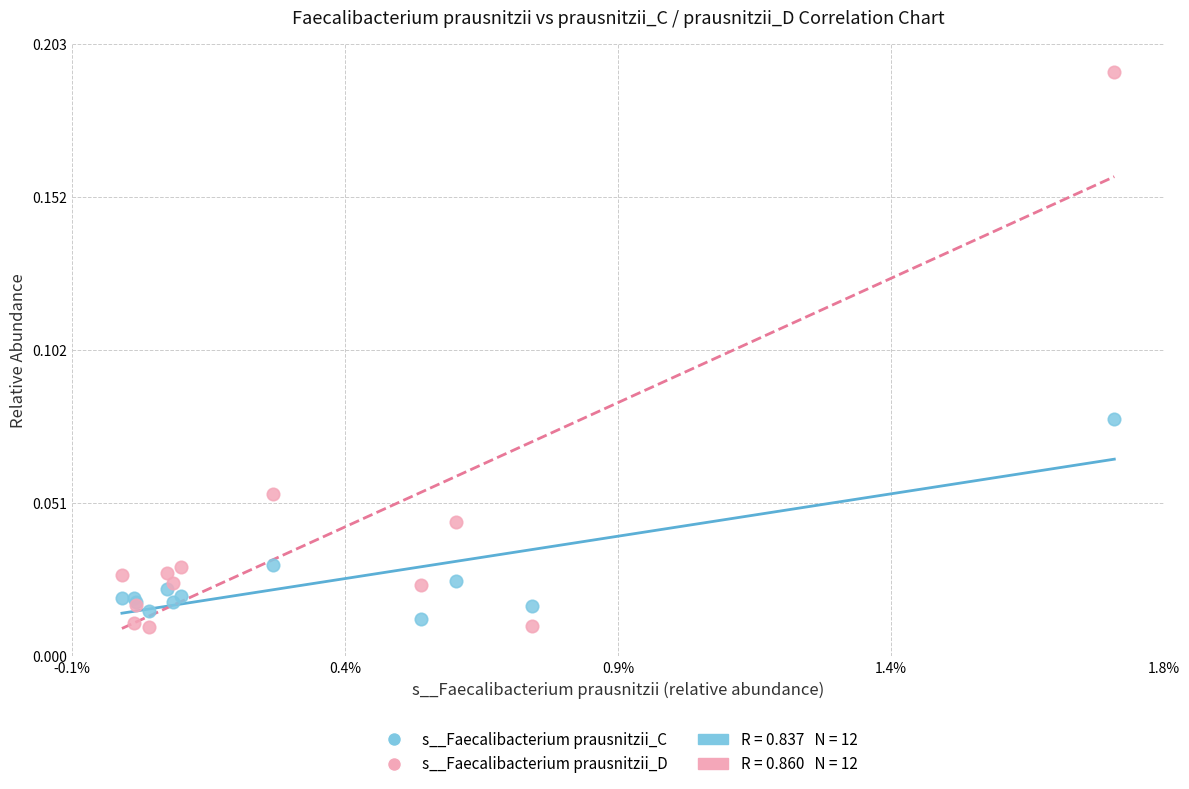

Which series contains the highest Y value?

s__Faecalibacterium prausnitzii_D